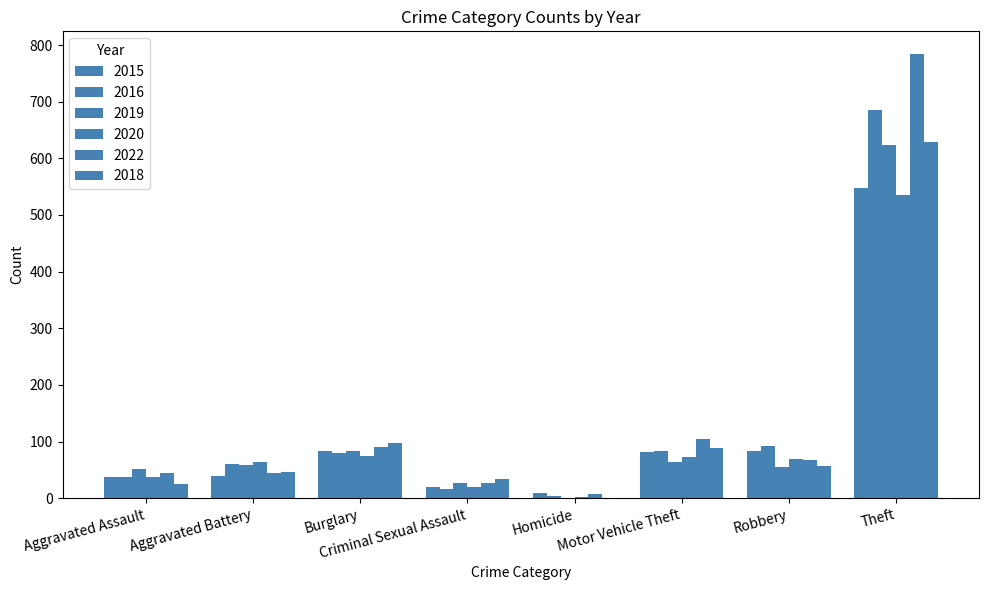

Does the chart contain stacked bars?

No